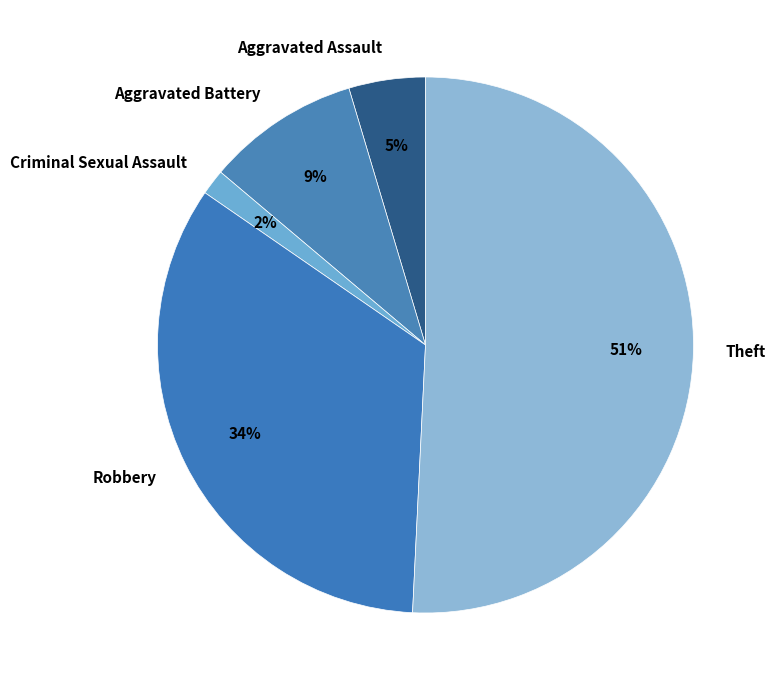

True or false: Aggravated Assault accounts for 13% of the total.

False